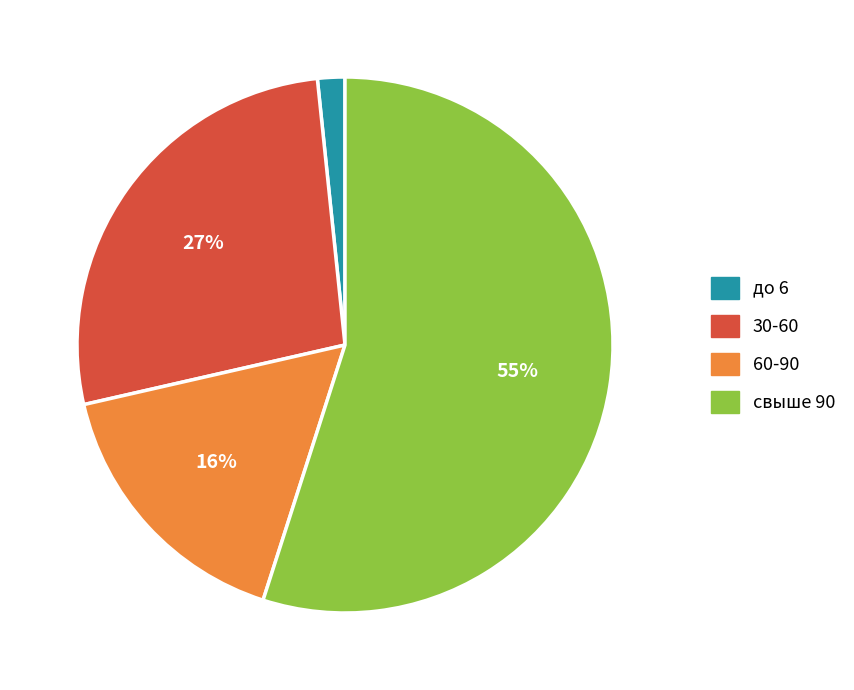

True or false: 30-60 accounts for 27% of the total.

True